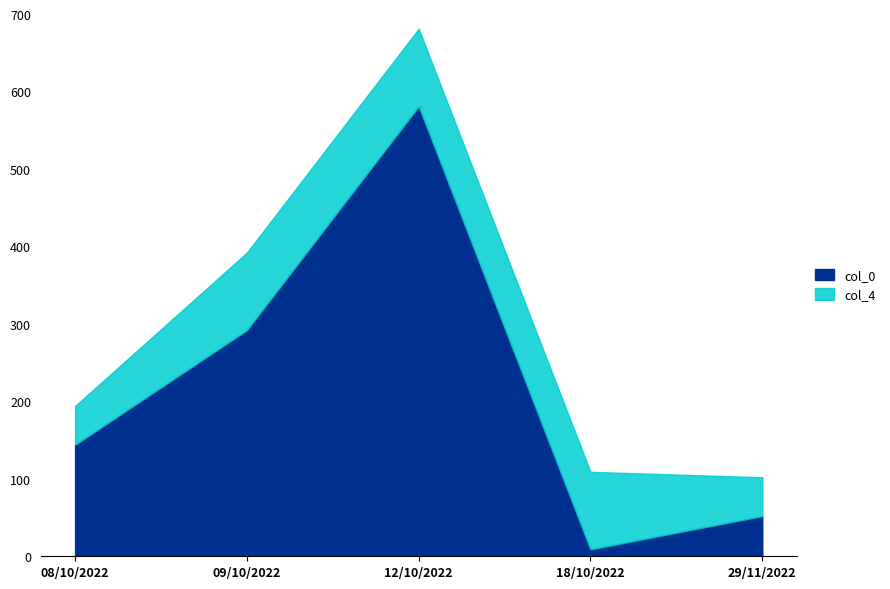

Is it true that col_0 equals 264 at 12/10/2022?

False